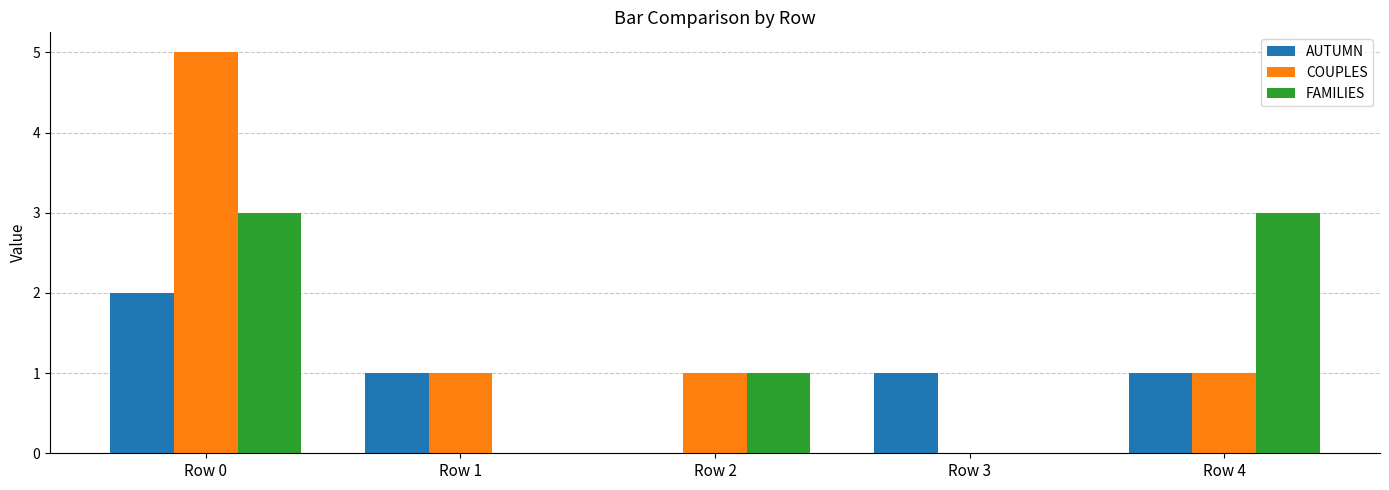

Are the bars horizontal?

No